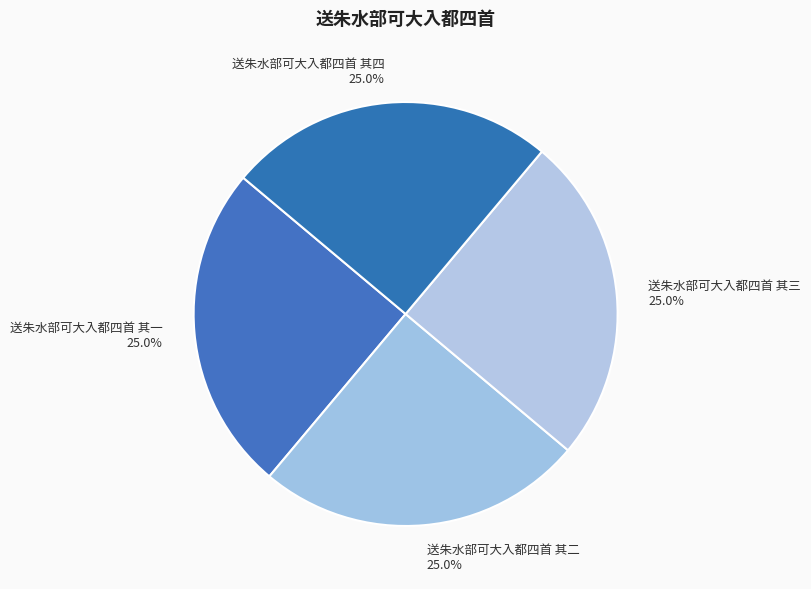

What is the ratio of the value at 送朱水部可大入都四首 其三 to the value at 送朱水部可大入都四首 其四?

1.0